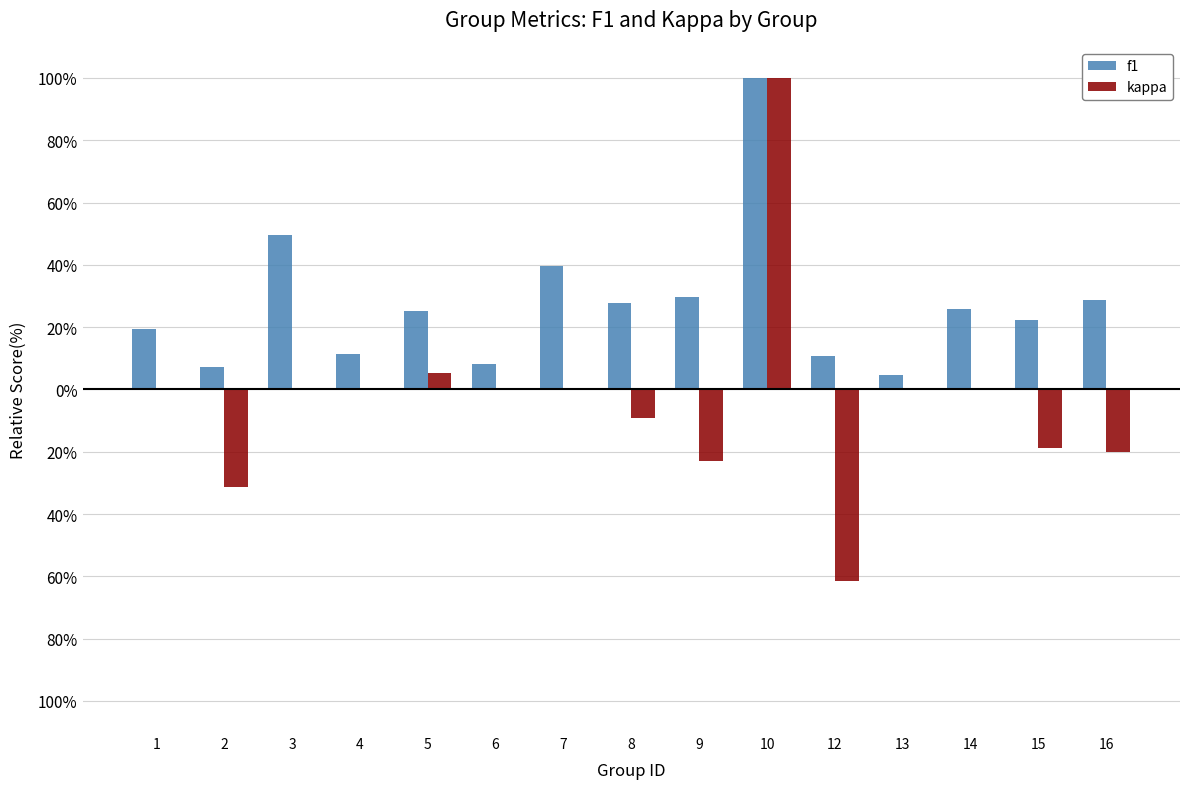

What is the sum of the kappa values at 8 and 14?

-9.1